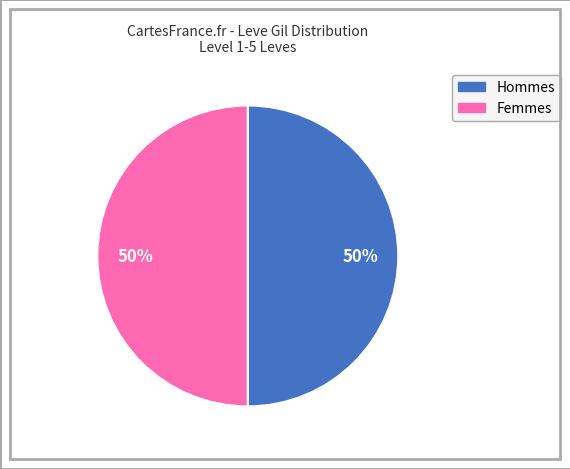

To the nearest percent, what is the average slice percentage?

50%